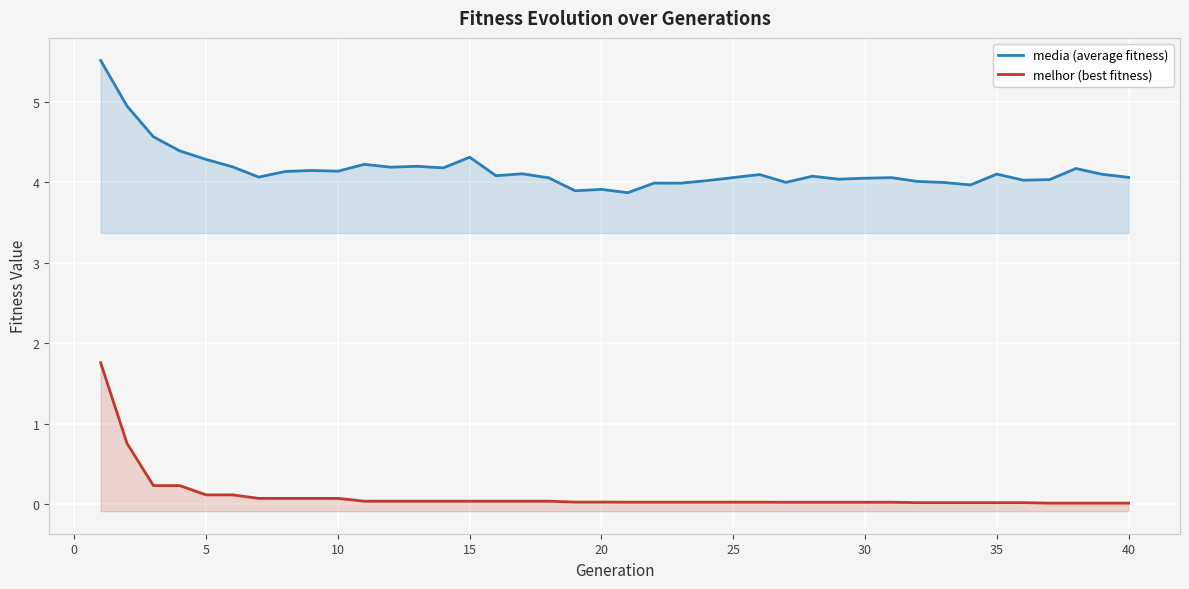

Count the number of data series in this chart.

2